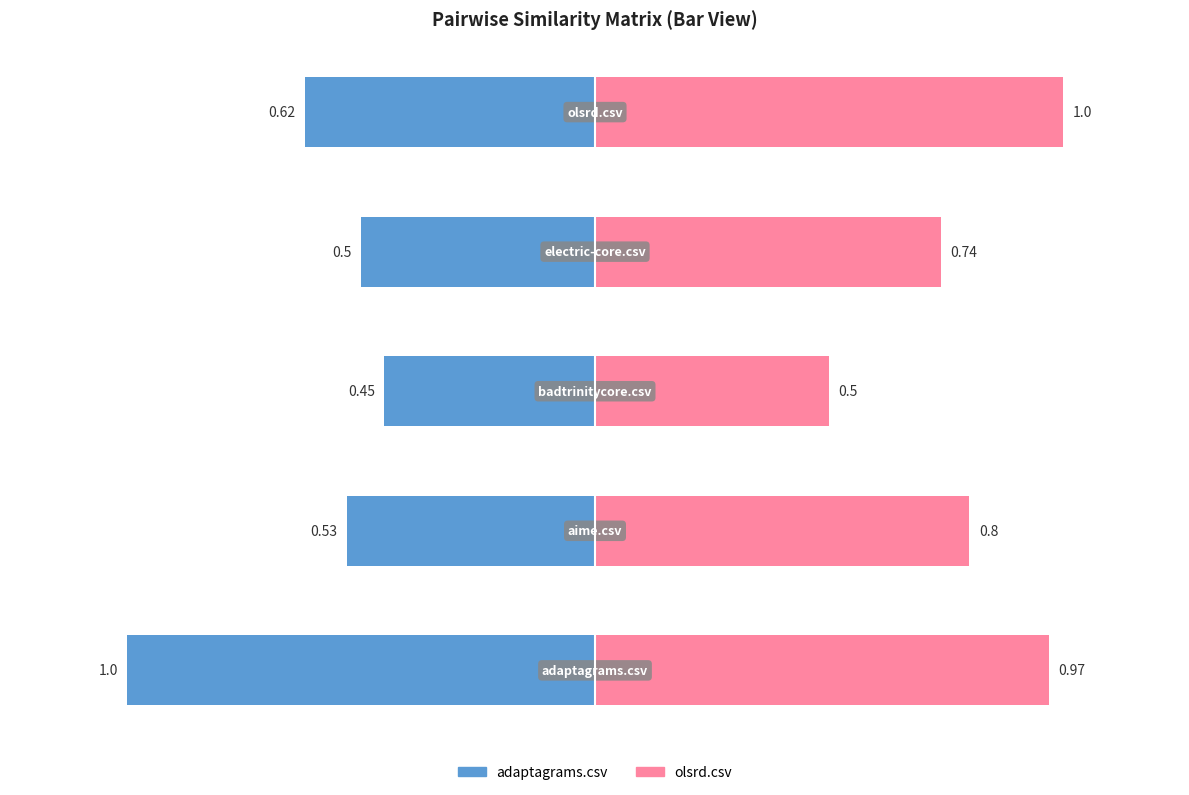

What is the difference between the second highest and second lowest values in the olsrd.csv series?

0.2